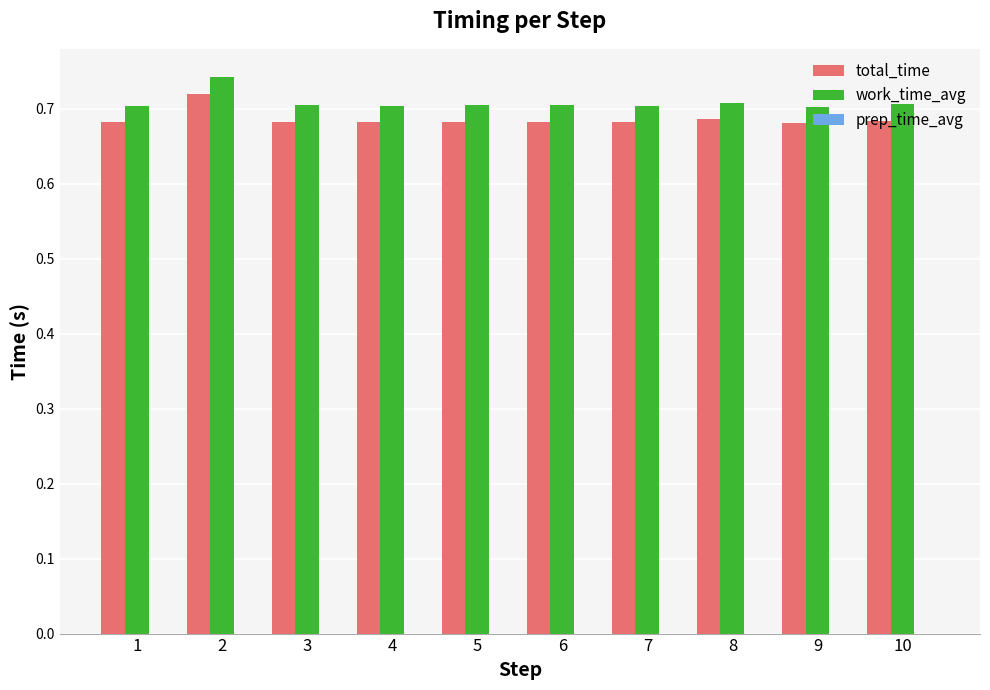

True or false: work_time_avg has a value of 0.5 at 7.

False